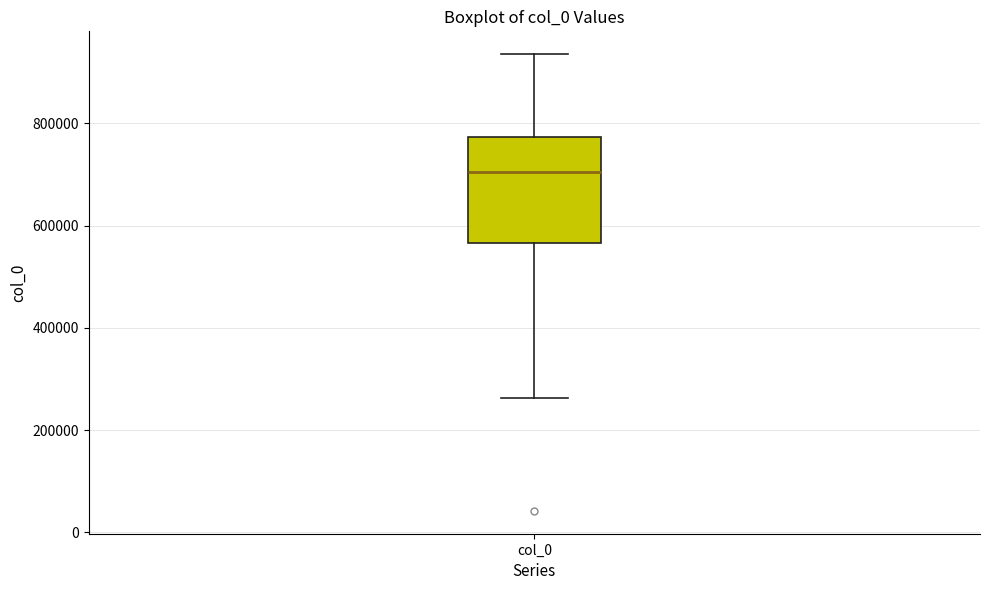

Where does the median line of the box for col_0 sit on the y-axis? The values are not printed on the chart, so give them approximately, as read against the axis.

700000